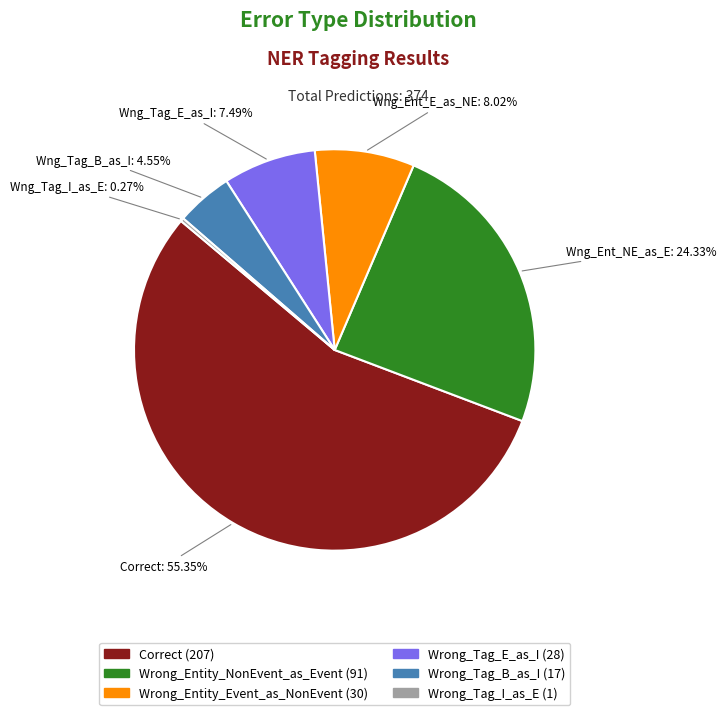

Is there a majority slice in this chart?

Yes